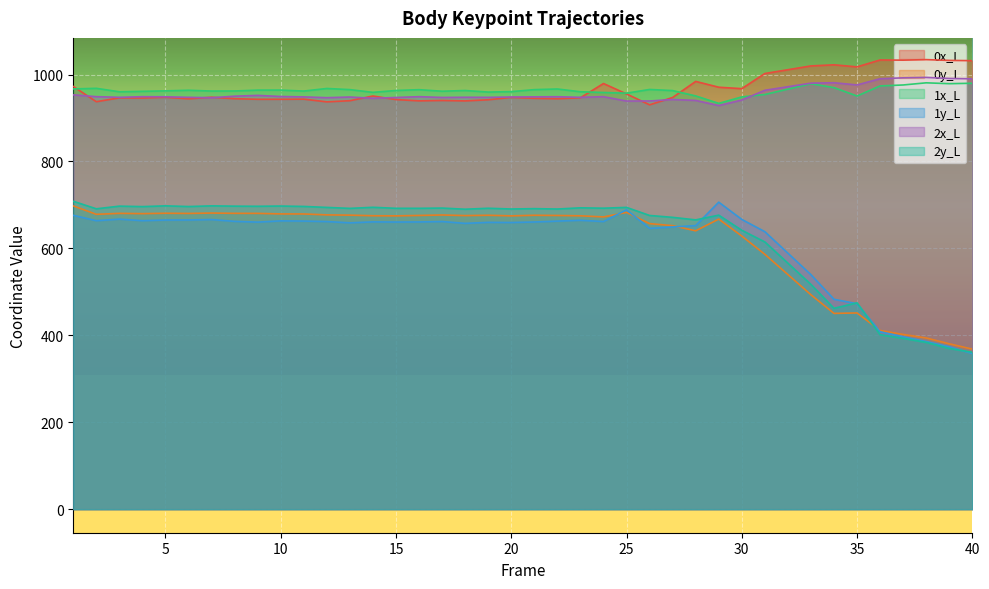

At which category is the sum across all series the highest?

1